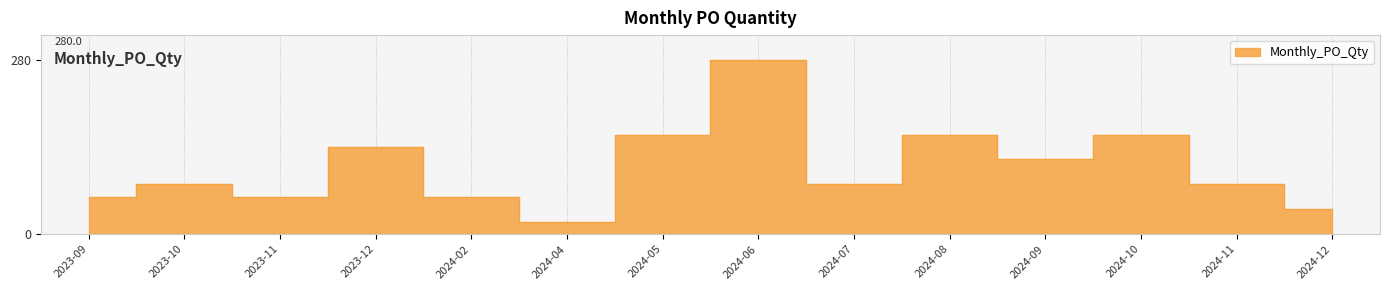

What is the average value?

107